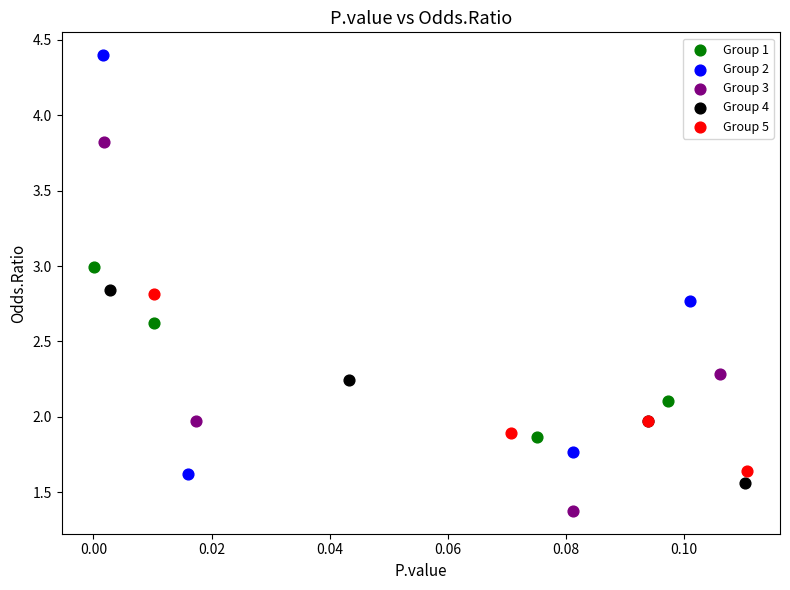

Which series has the widest spread of Y values?

Group 2